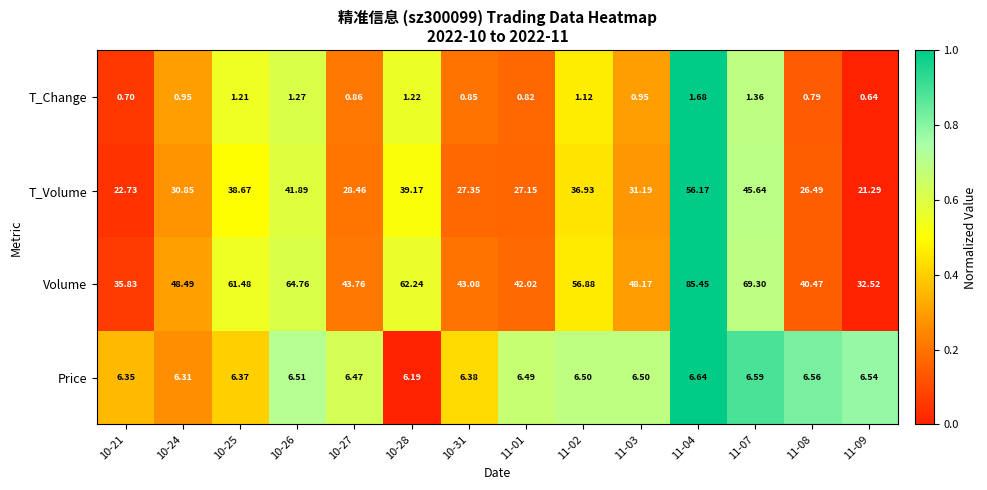

Rank the series by their maximum value, from highest to lowest.

Volume, T_Volume, Price, T_Change